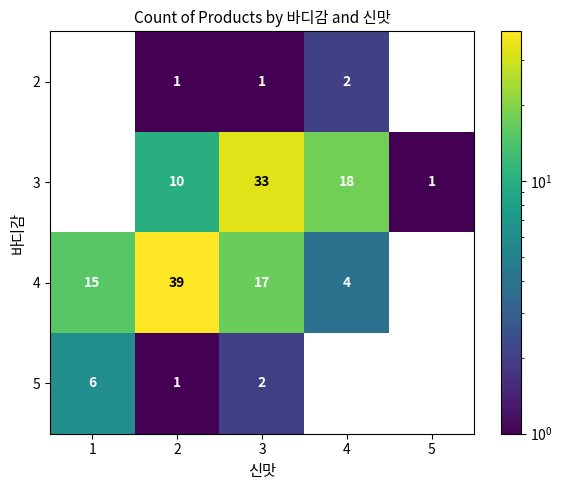

What is the difference between the 4 values at 2 and 3?

22